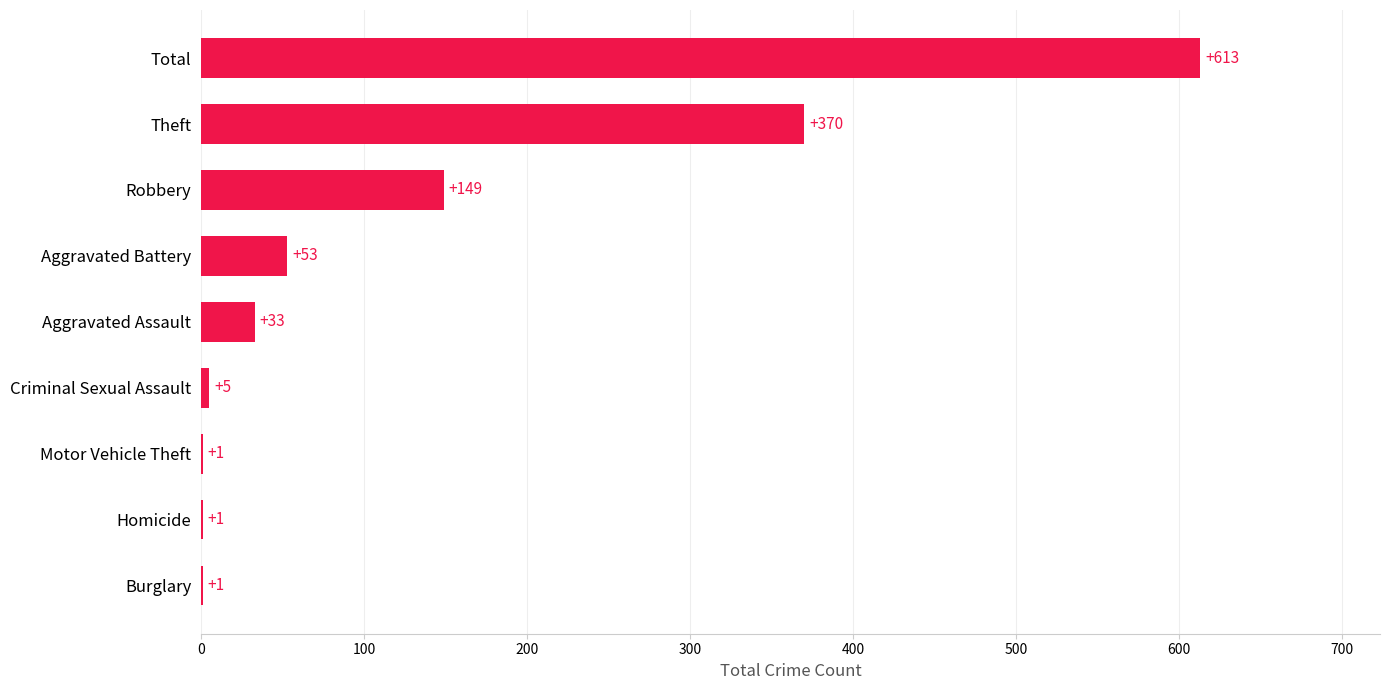

What is the maximum value shown in the chart?

613